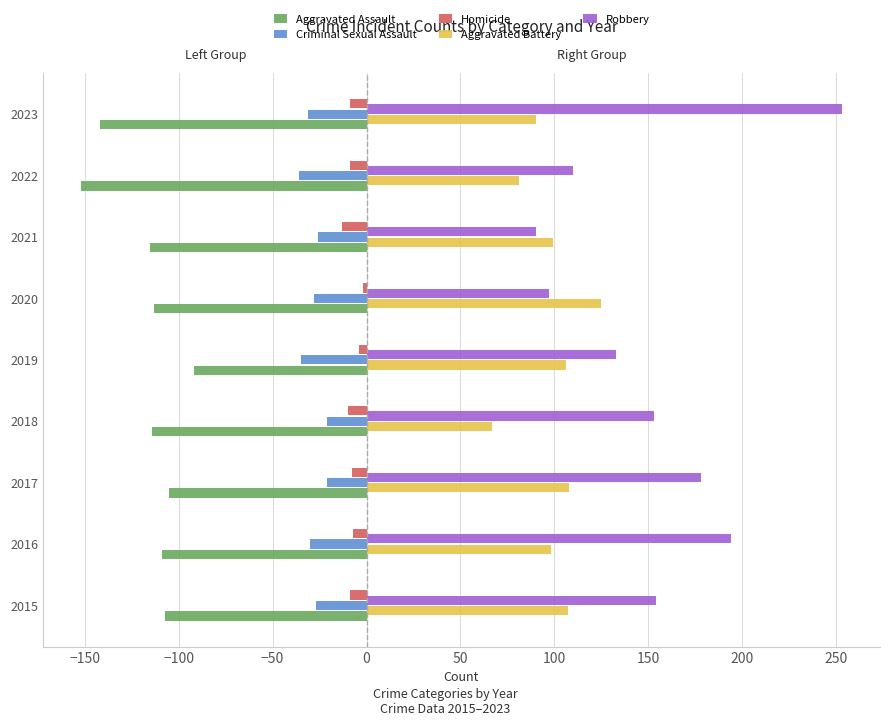

What is the total value across all series at 2018?

75